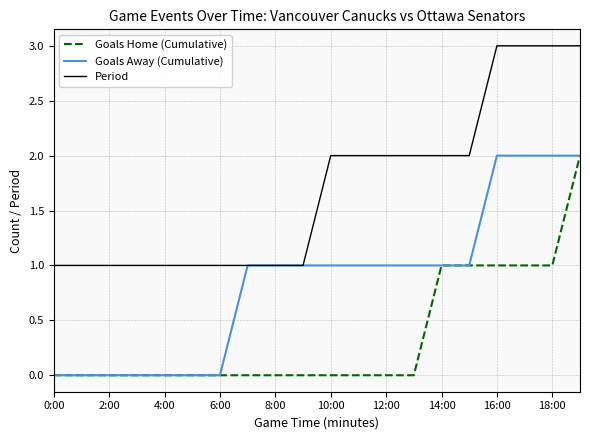

Which series has the largest total across all categories?

Period